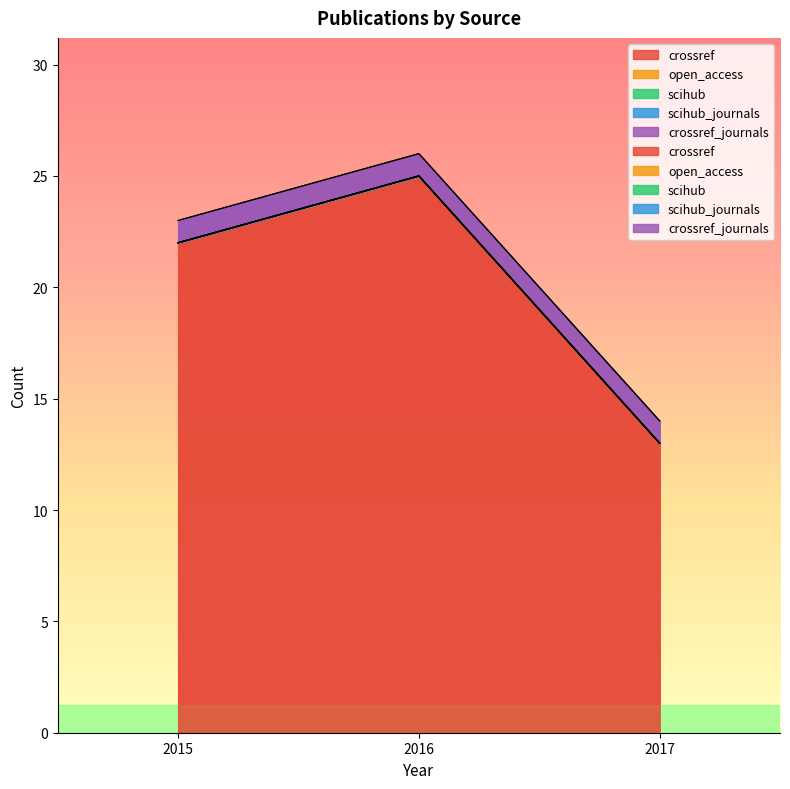

Which category has the lowest value in the crossref series?

2017